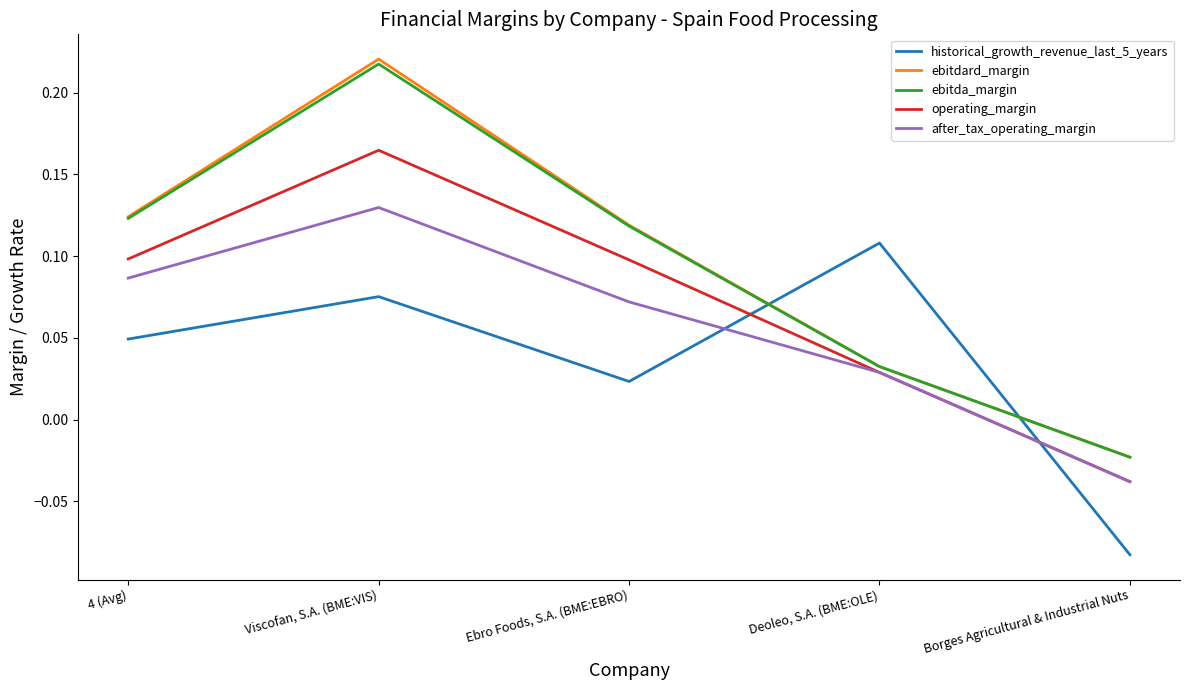

What position from the right is Borges Agricultural & Industrial Nuts?

1